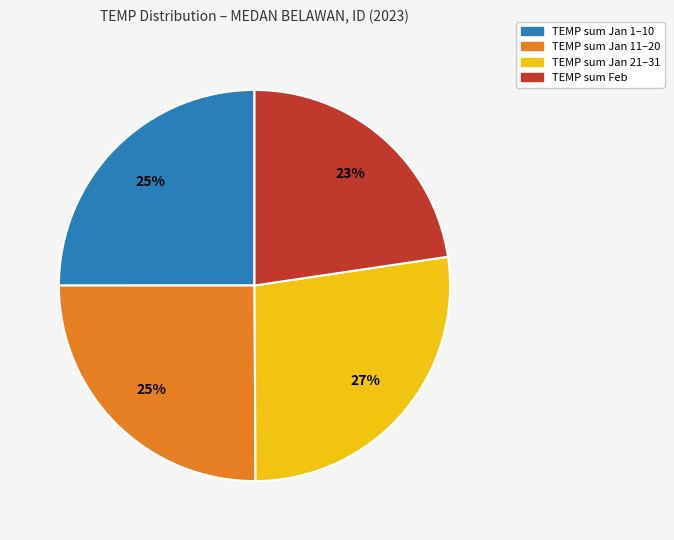

Does any single category account for the majority?

No